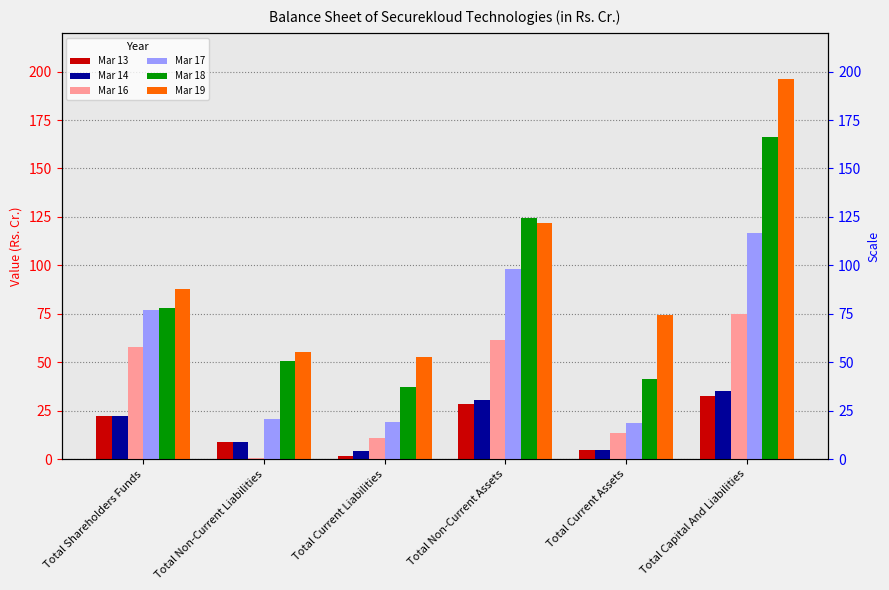

Where does the Mar 18 series first go above 78?

Total Shareholders Funds